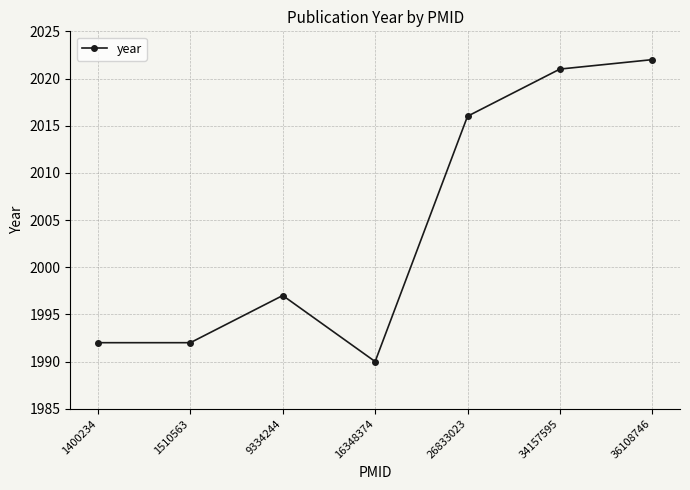

What is the average value?

2004